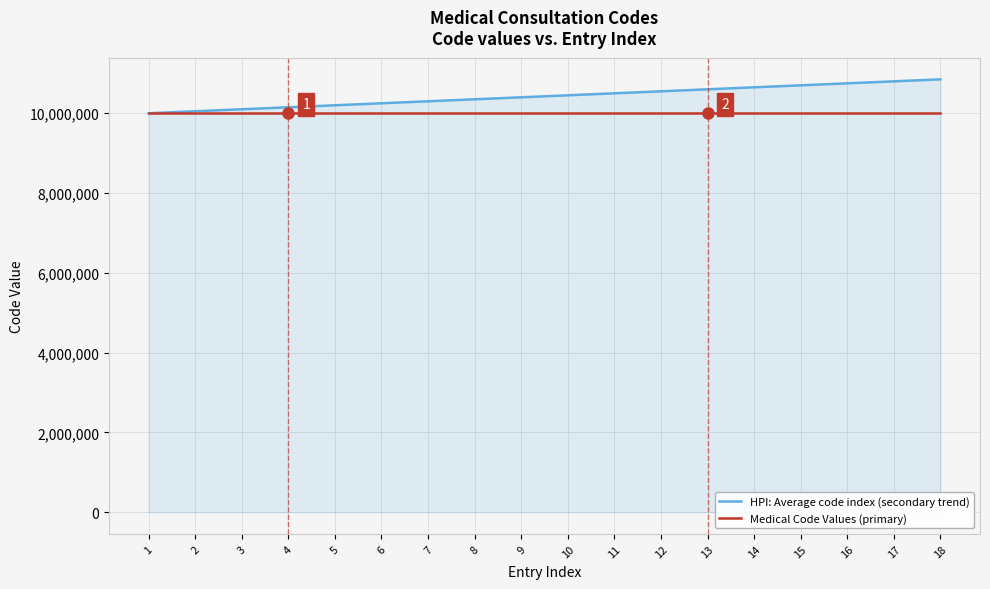

What is the minimum value for Medical Code Values (primary)?

10000001